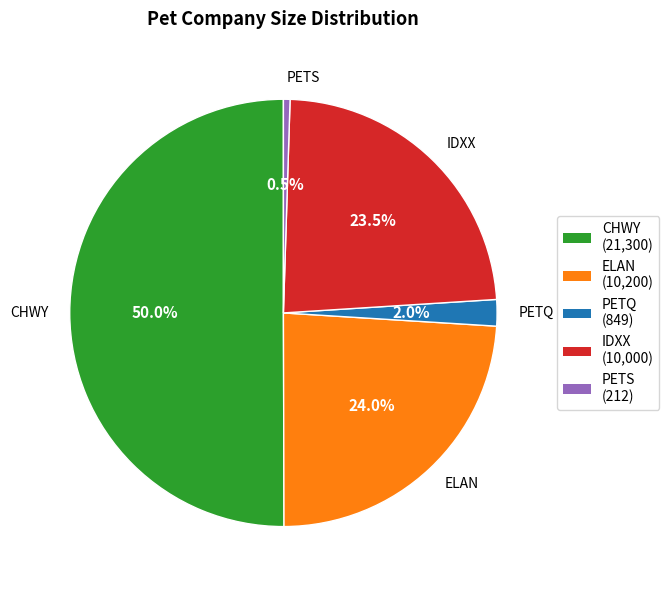

Count the number of slices in the pie.

5